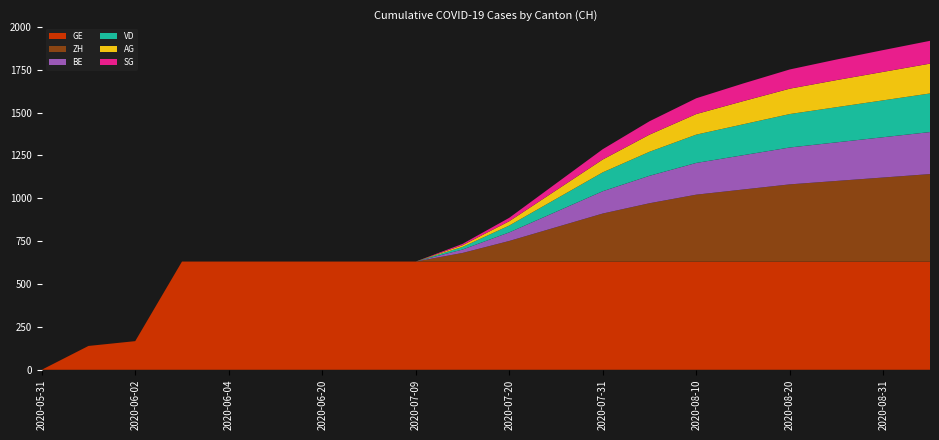

Reading left to right, list all the values displayed in this chart.

GE: 2020-05-31=0	2020-06-01=139	2020-06-02=167	2020-06-03=631	2020-06-04=631	2020-06-10=631	2020-06-20=631	2020-06-30=631	2020-07-09=631	2020-07-15=631	2020-07-20=631	2020-07-25=631	2020-07-31=631	2020-08-05=631	2020-08-10=631	2020-08-15=631	2020-08-20=631	2020-08-25=631	2020-08-31=631	2020-09-05=631
ZH: 2020-05-31=0	2020-06-01=0	2020-06-02=0	2020-06-03=0	2020-06-04=0	2020-06-10=0	2020-06-20=0	2020-06-30=0	2020-07-09=0	2020-07-15=50	2020-07-20=120	2020-07-25=200	2020-07-31=280	2020-08-05=340	2020-08-10=390	2020-08-15=420	2020-08-20=450	2020-08-25=470	2020-08-31=490	2020-09-05=510
BE: 2020-05-31=0	2020-06-01=0	2020-06-02=0	2020-06-03=0	2020-06-04=0	2020-06-10=0	2020-06-20=0	2020-06-30=0	2020-07-09=0	2020-07-15=20	2020-07-20=50	2020-07-25=90	2020-07-31=130	2020-08-05=160	2020-08-10=185	2020-08-15=200	2020-08-20=215	2020-08-25=225	2020-08-31=235	2020-09-05=245
VD: 2020-05-31=0	2020-06-01=0	2020-06-02=0	2020-06-03=0	2020-06-04=0	2020-06-10=0	2020-06-20=0	2020-06-30=0	2020-07-09=0	2020-07-15=15	2020-07-20=40	2020-07-25=75	2020-07-31=110	2020-08-05=140	2020-08-10=165	2020-08-15=180	2020-08-20=195	2020-08-25=205	2020-08-31=215	2020-09-05=225
AG: 2020-05-31=0	2020-06-01=0	2020-06-02=0	2020-06-03=0	2020-06-04=0	2020-06-10=0	2020-06-20=0	2020-06-30=0	2020-07-09=0	2020-07-15=10	2020-07-20=25	2020-07-25=50	2020-07-31=75	2020-08-05=100	2020-08-10=120	2020-08-15=135	2020-08-20=148	2020-08-25=158	2020-08-31=166	2020-09-05=174
SG: 2020-05-31=0	2020-06-01=0	2020-06-02=0	2020-06-03=0	2020-06-04=0	2020-06-10=0	2020-06-20=0	2020-06-30=0	2020-07-09=0	2020-07-15=8	2020-07-20=20	2020-07-25=40	2020-07-31=60	2020-08-05=78	2020-08-10=92	2020-08-15=103	2020-08-20=112	2020-08-25=120	2020-08-31=127	2020-09-05=133